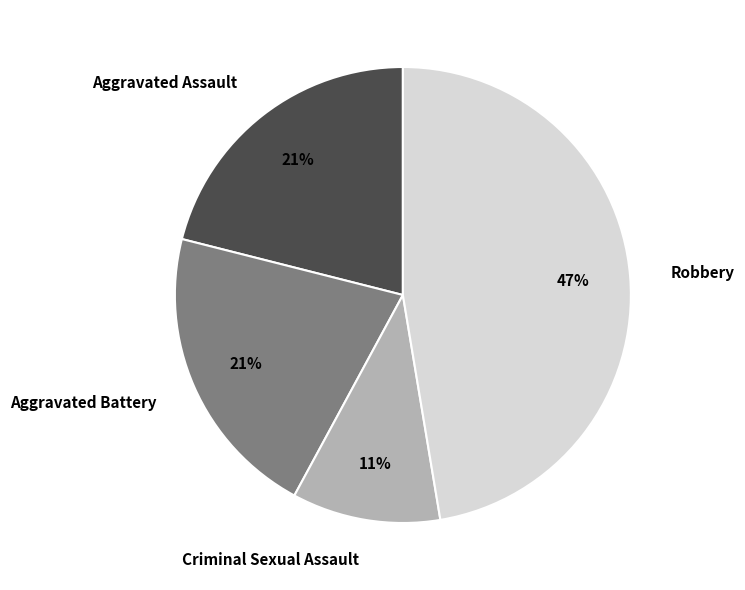

Do Aggravated Battery and Criminal Sexual Assault together represent more than half of the pie?

No